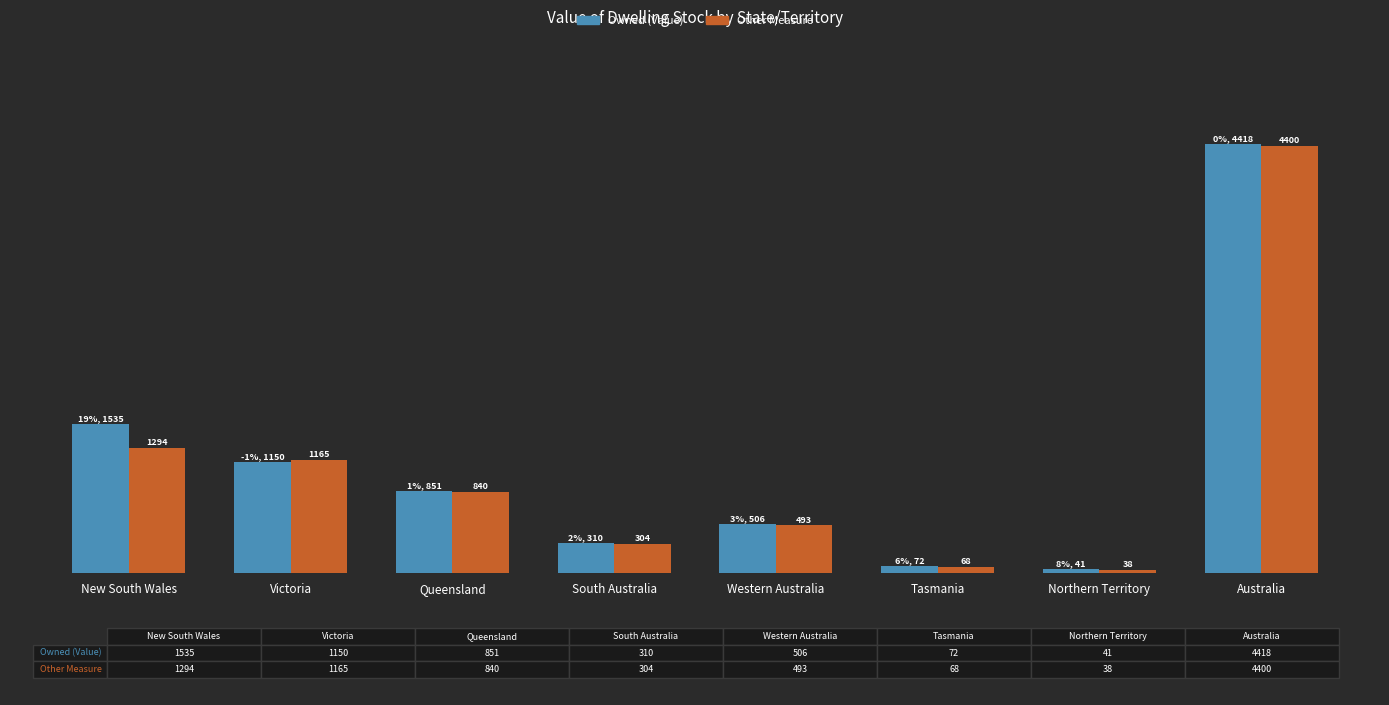

What are all the series names shown in the legend?

Owned (Value), Other Measure